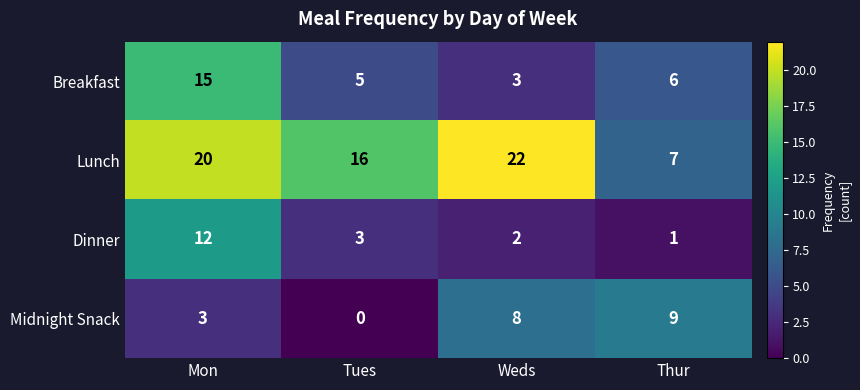

Which series has the largest total across all categories?

Lunch